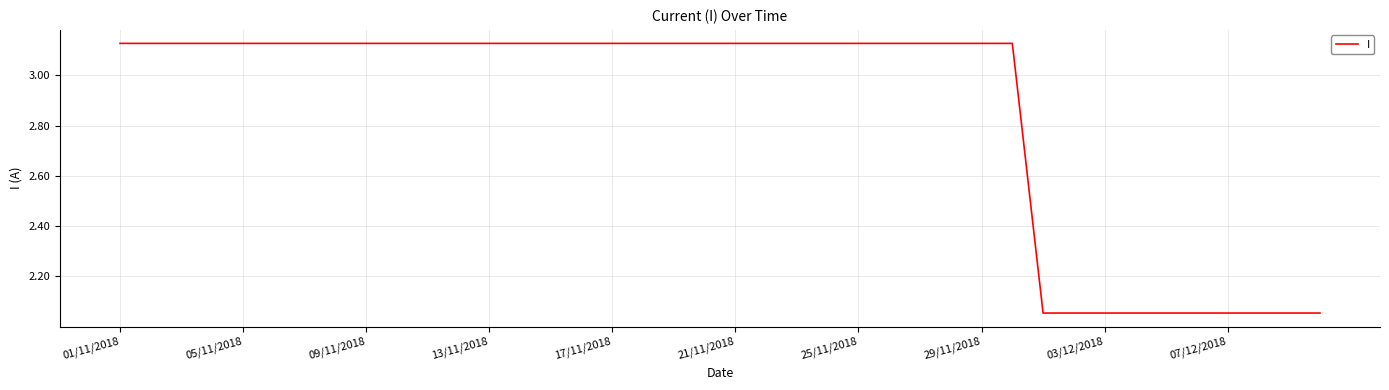

What is the difference between the maximum and minimum values?

1.1